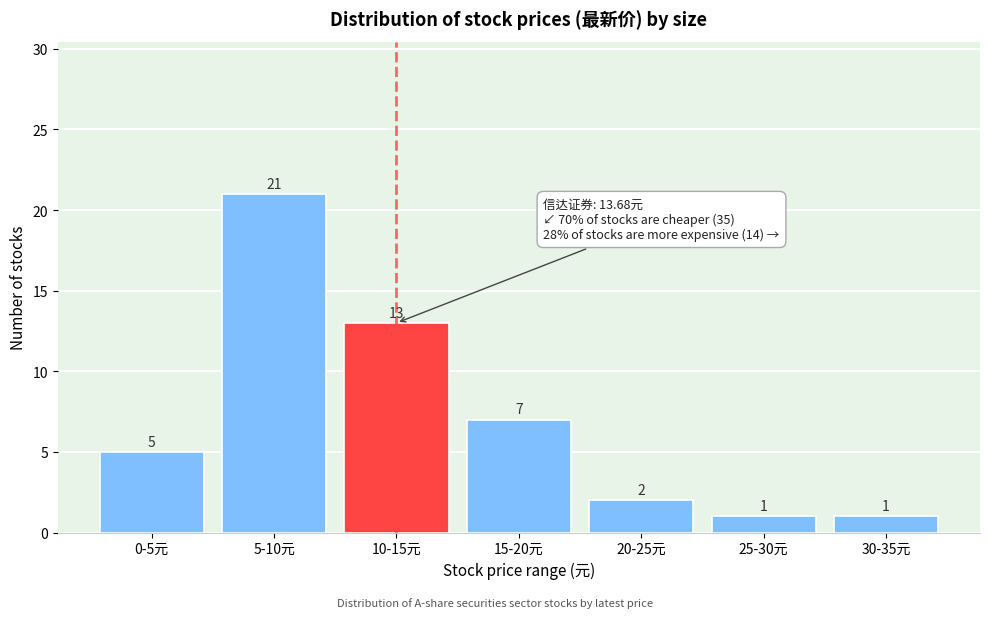

Reading left to right, transcribe all the data shown in this chart.

0-5元=5	5-10元=21	10-15元=13	15-20元=7	20-25元=2	25-30元=1	30-35元=1